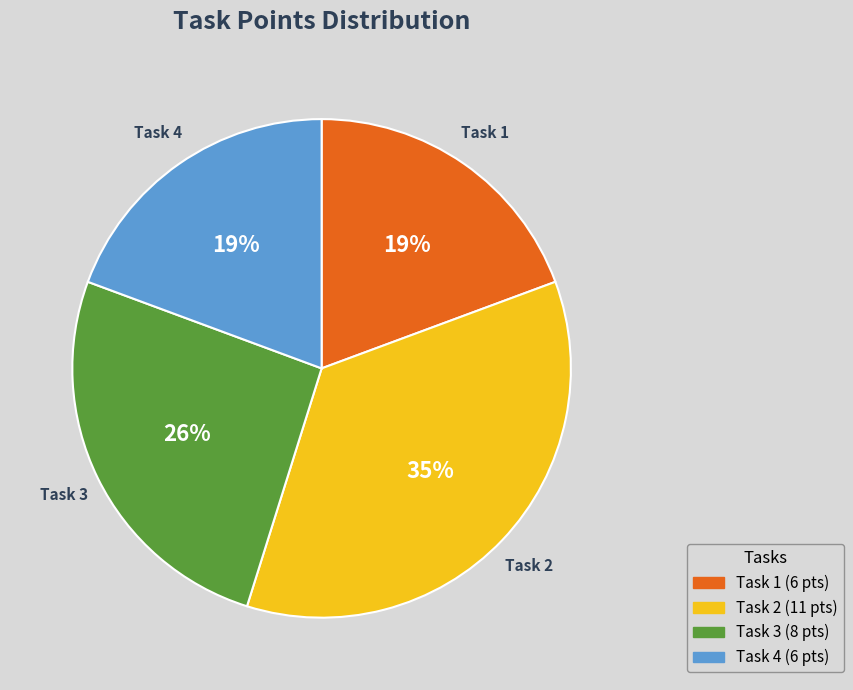

True or false: Task 4 accounts for 5% of the total.

False